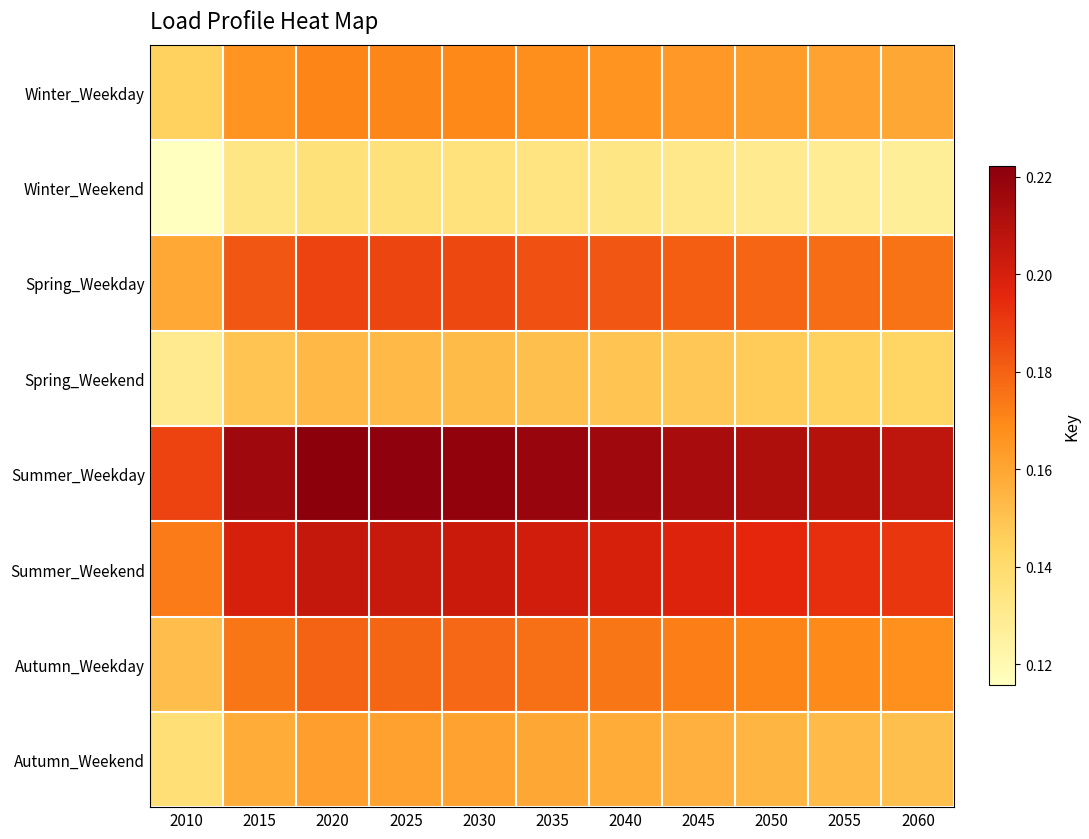

At which category is the sum across all series the highest?

2020